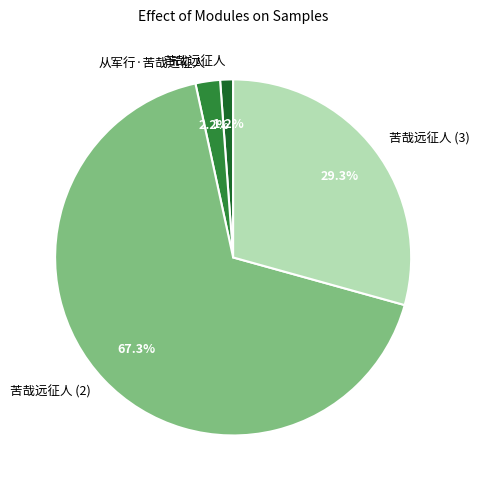

To the nearest percent, what percentage of the pie is 苦哉远征人?

1%